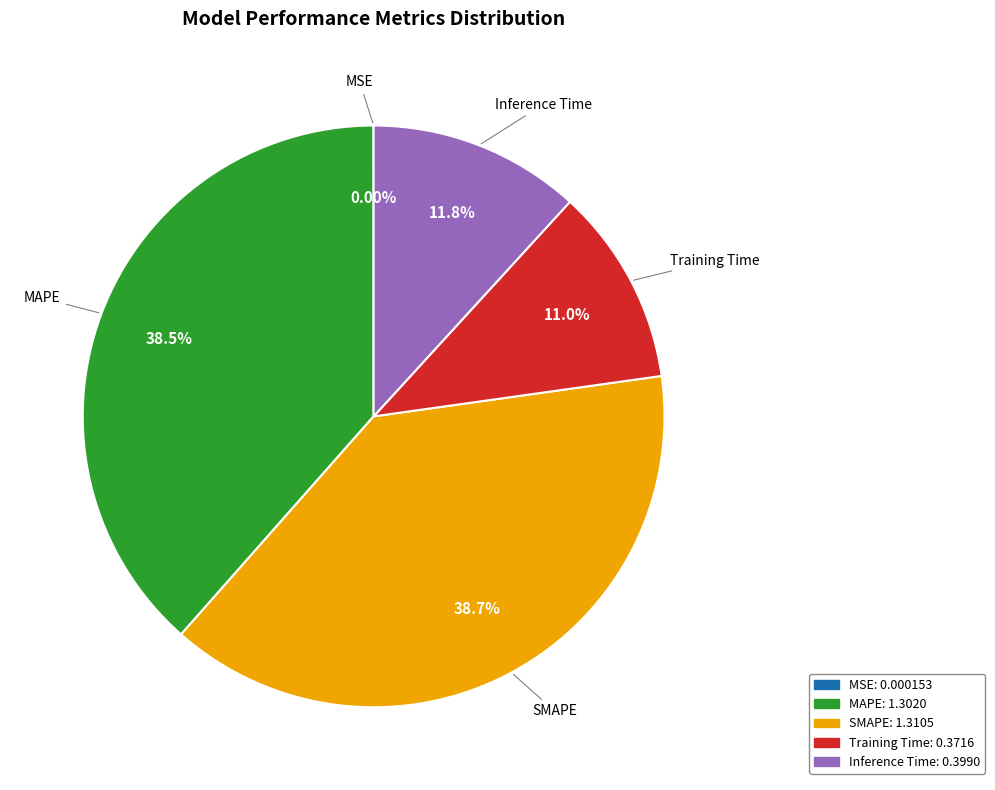

What percentage do Training Time and SMAPE together represent?

49.7%